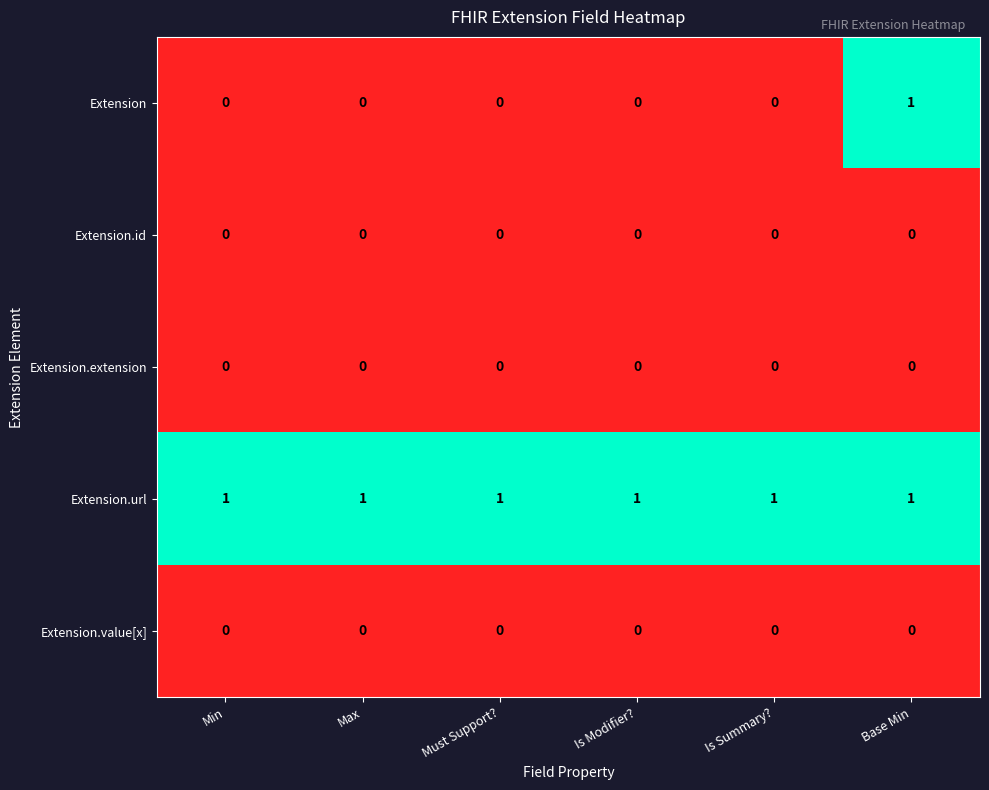

True or false: Extension.id has a value of 0 at Is Summary?.

True